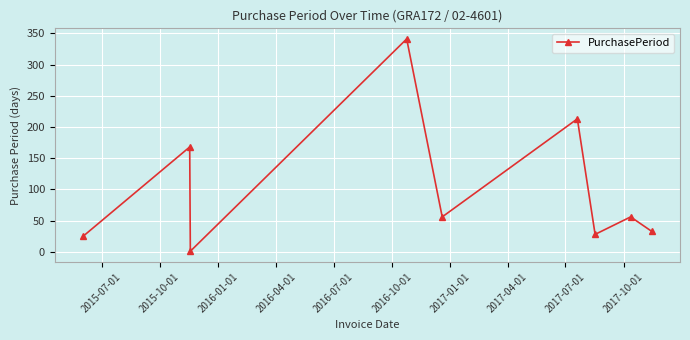

How many points are lower than both their immediate neighbors (excluding endpoints)?

3